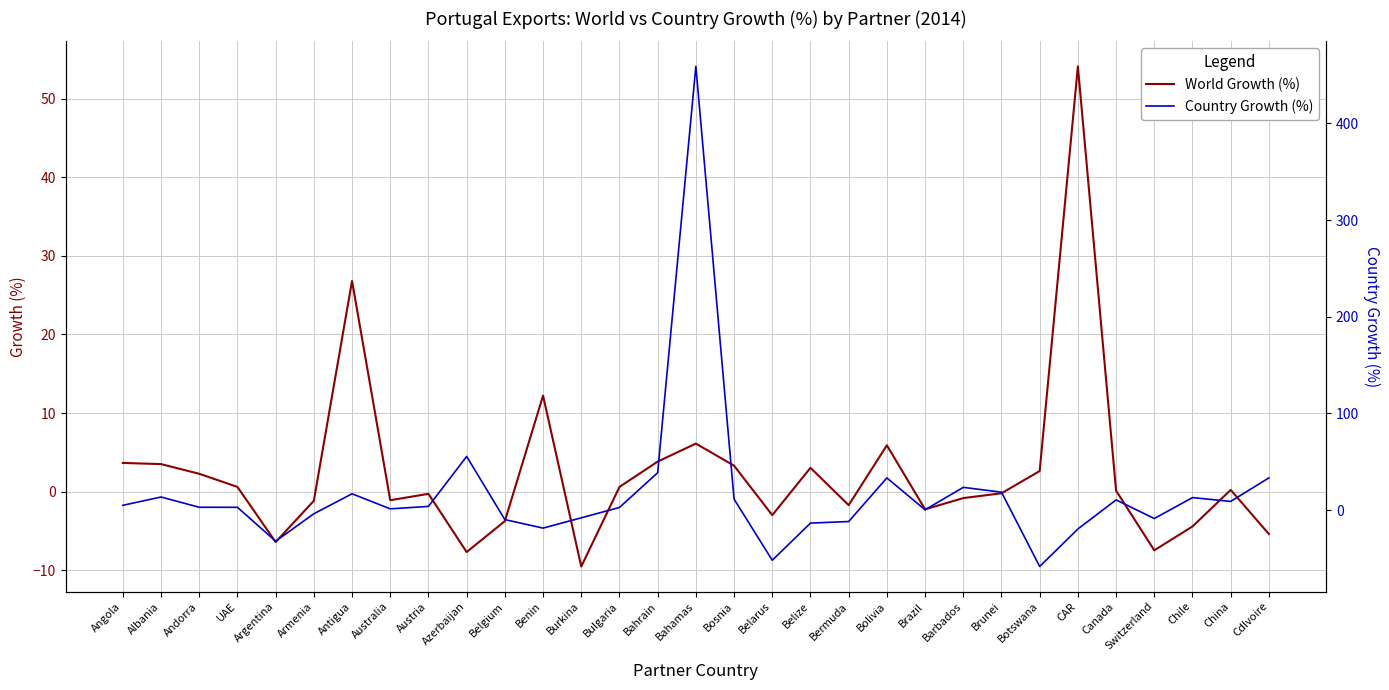

Rank the series at Bosnia from highest to lowest value.

Country Growth (%), World Growth (%)